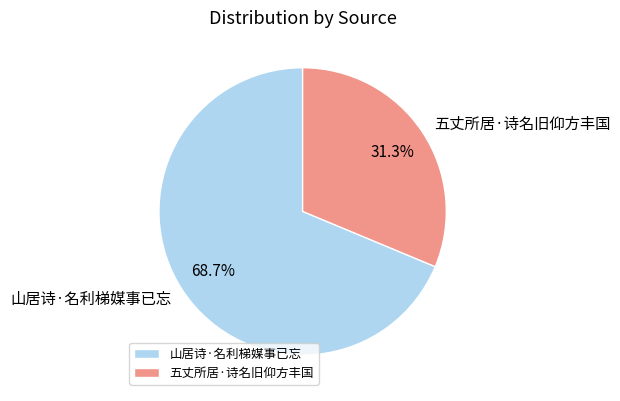

Which has a higher value, 山居诗·名利梯媒事已忘 or 五丈所居·诗名旧仰方丰国?

山居诗·名利梯媒事已忘